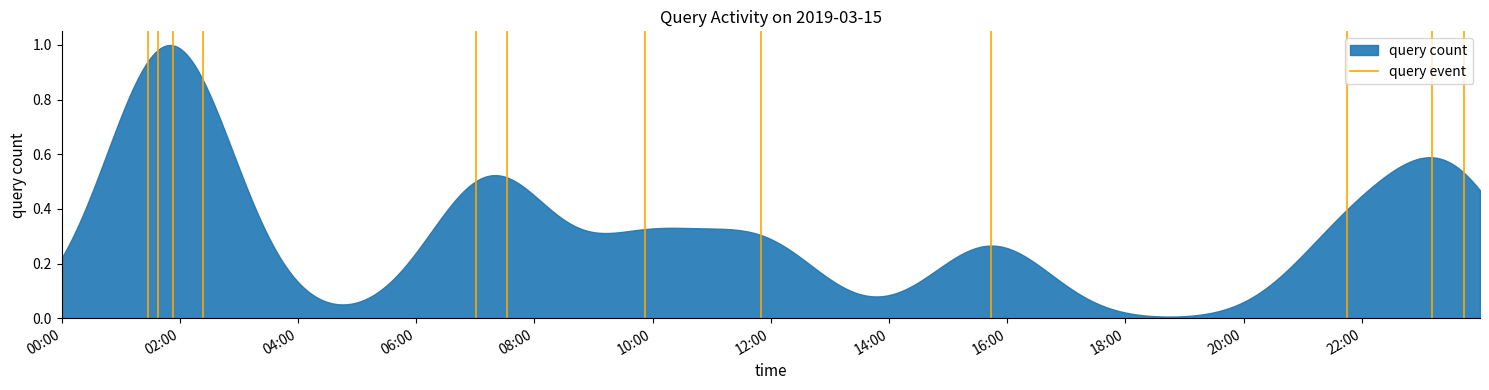

How many values are between 0 and 1?

2